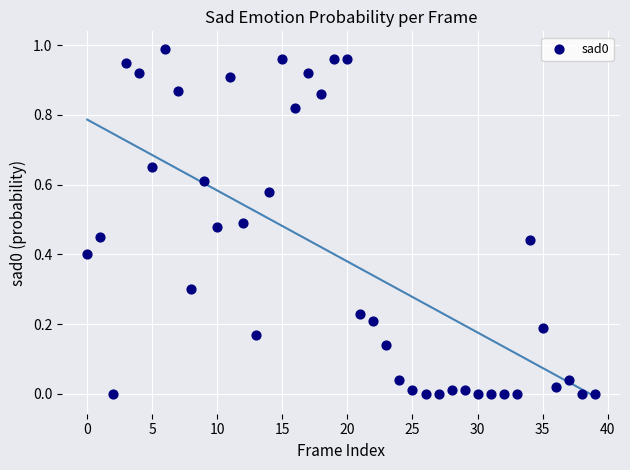

How many points are shown in the scatter plot?

40